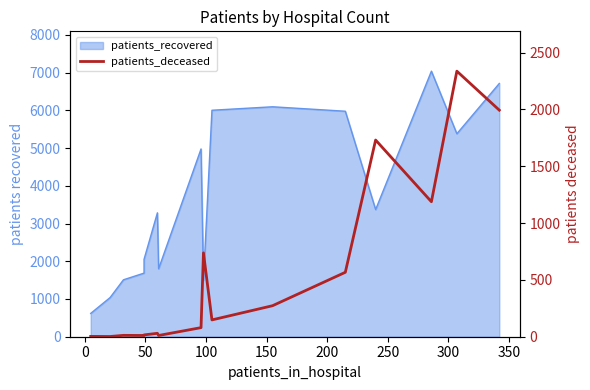

What is the sum of all values?

9141